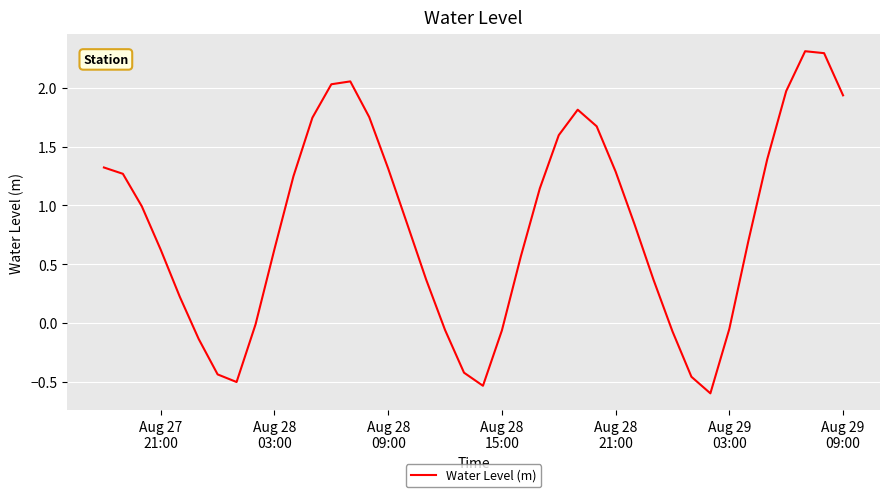

What is the maximum value shown in the chart?

2.3